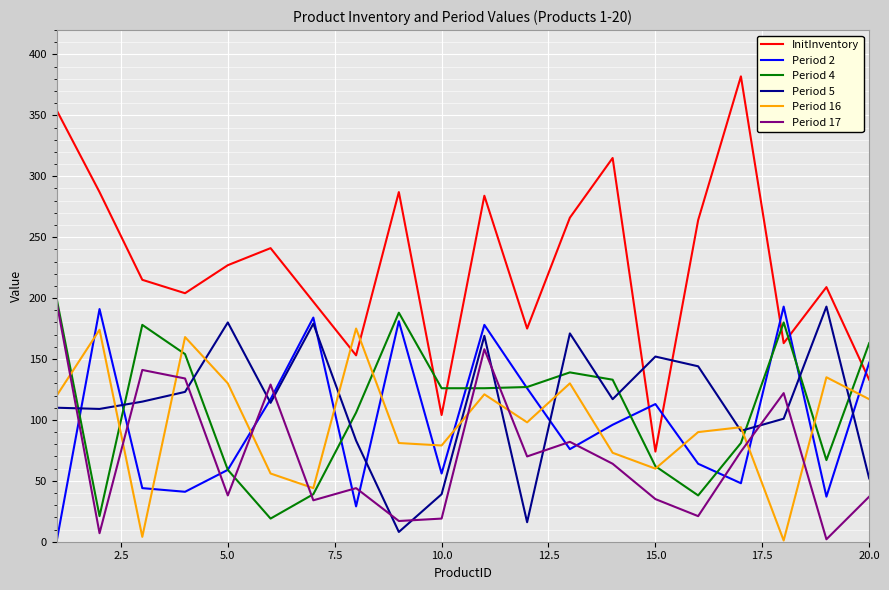

Which series has the largest range (max minus min)?

InitInventory